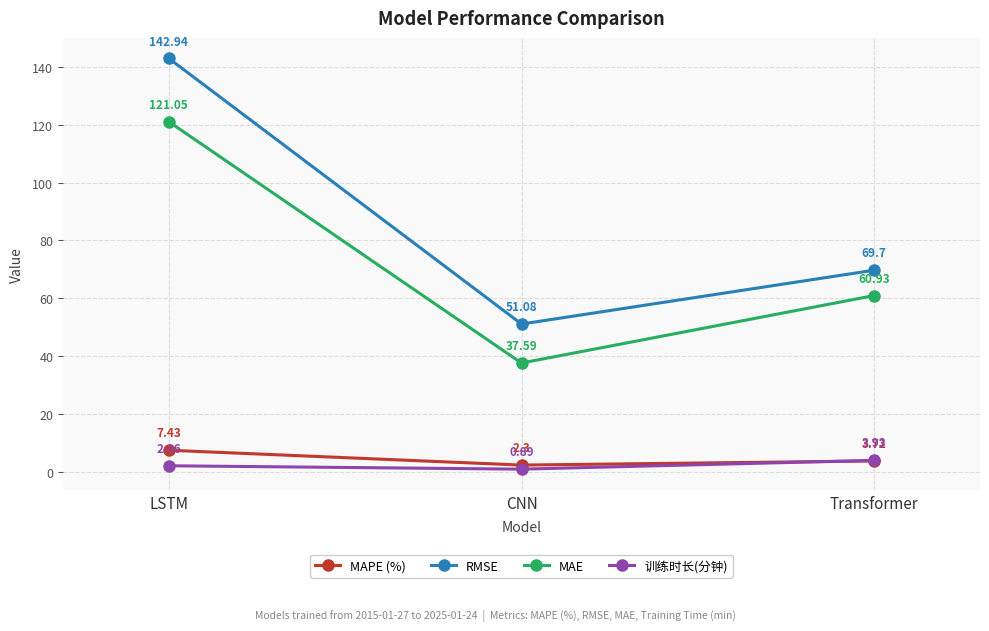

At which category is the sum across all series the highest?

LSTM